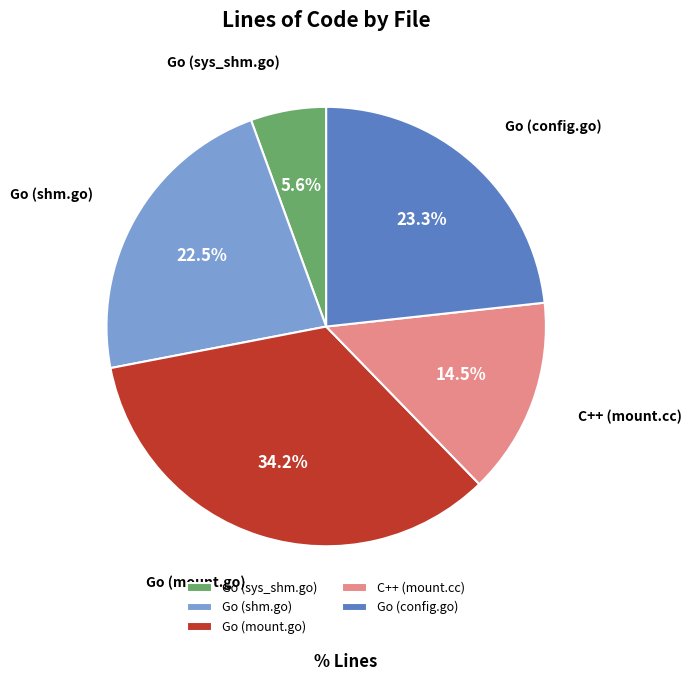

Which has a higher value, Go (shm.go) or Go (mount.go)?

Go (mount.go)